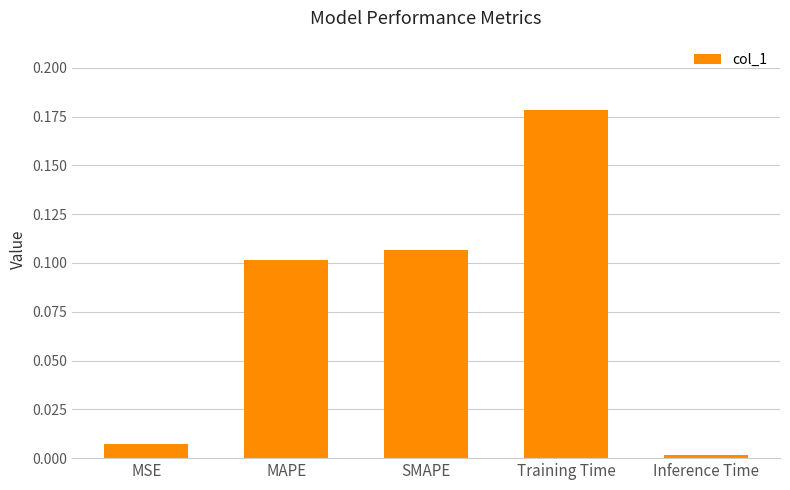

Rank the categories by value from lowest to highest.

Inference Time, MSE, MAPE, SMAPE, Training Time